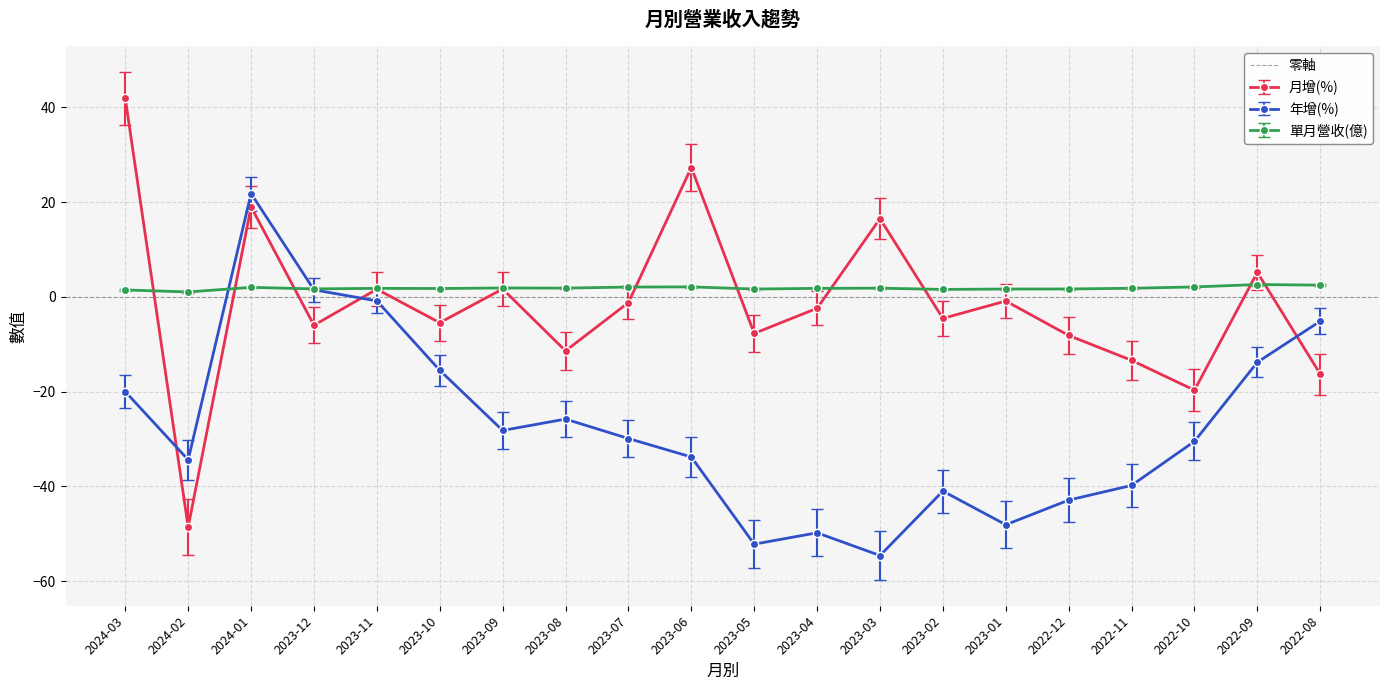

What position from the right is 2024-02?

19